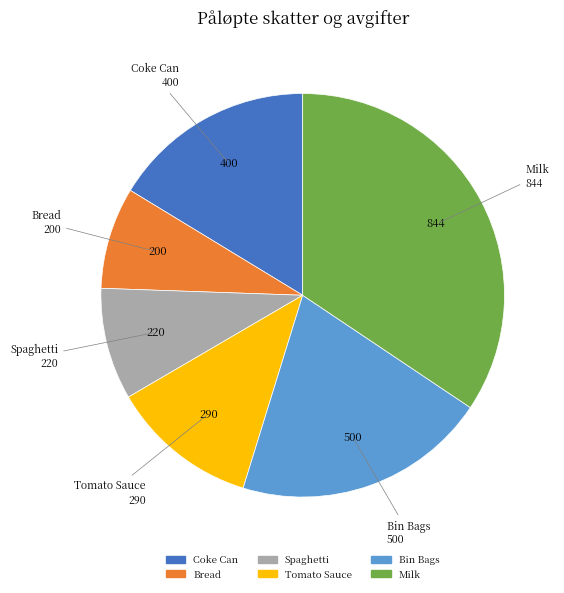

Approximately how many times larger is the value at Bread compared to Spaghetti?

0.9